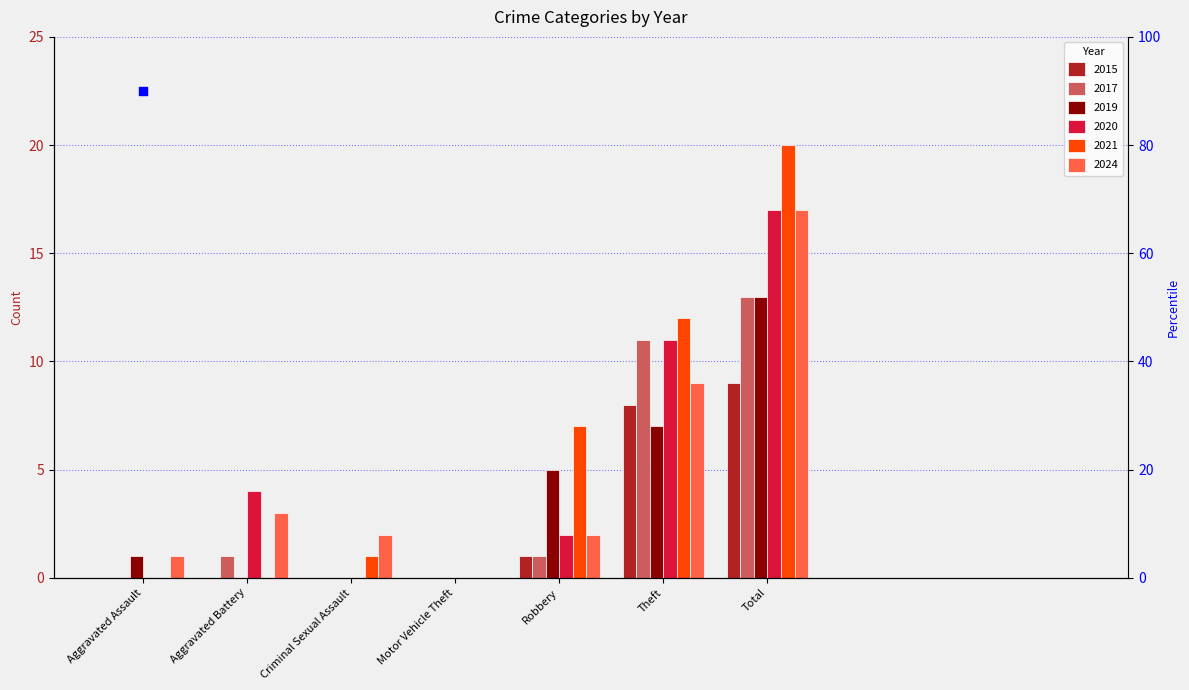

At how many categories does at least one series exceed 9?

2